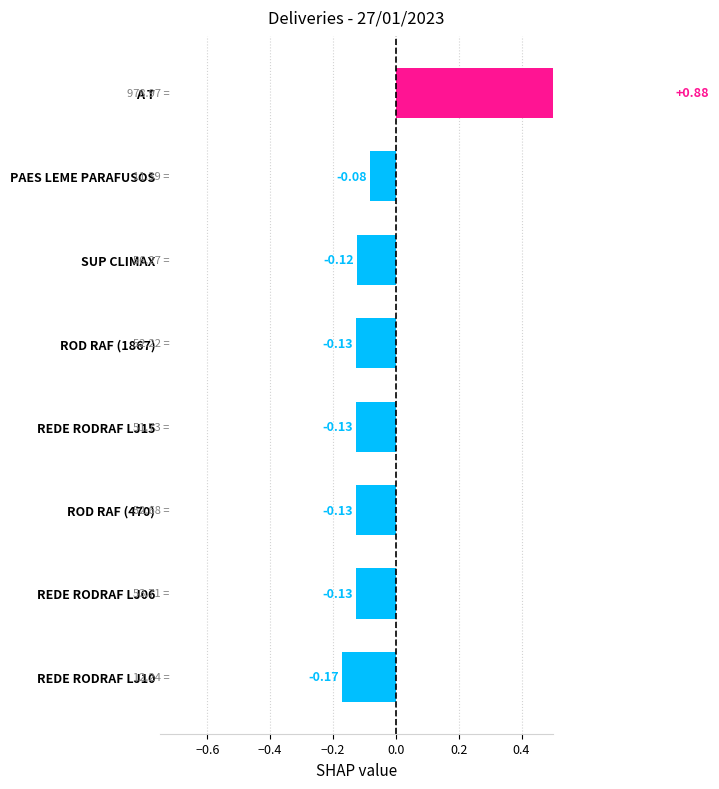

What is the minimum value shown in the chart?

-0.2